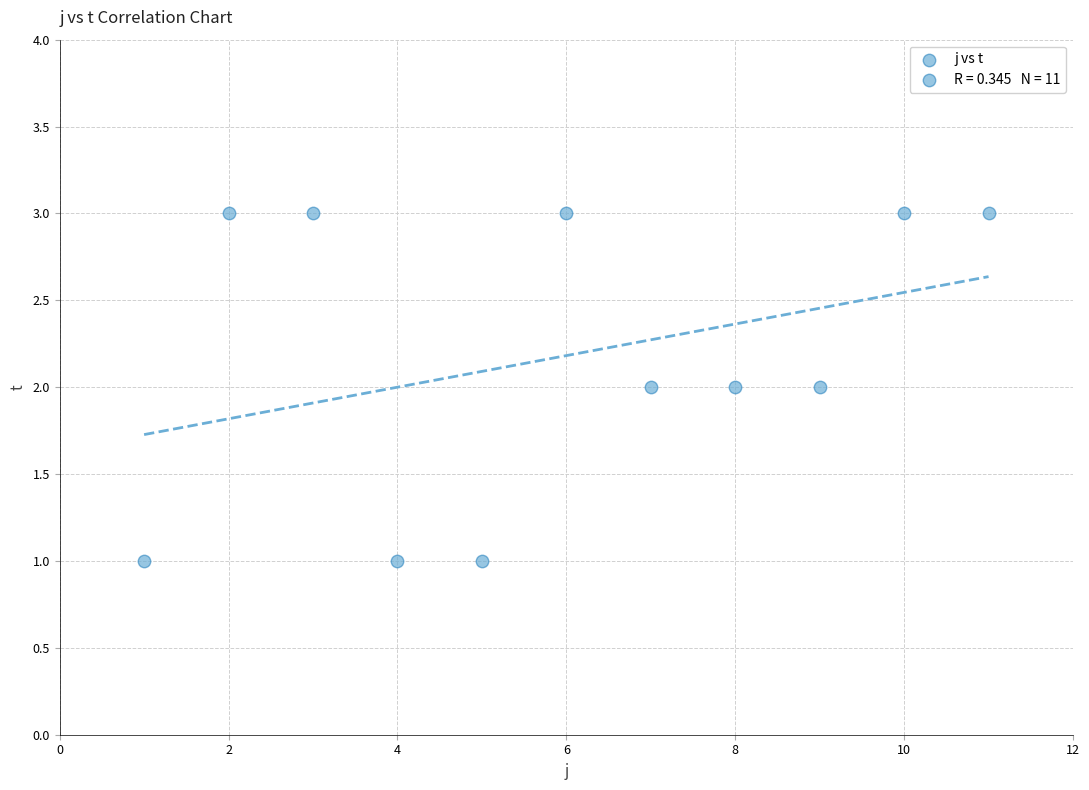

What is the range of X values (max minus min)?

10